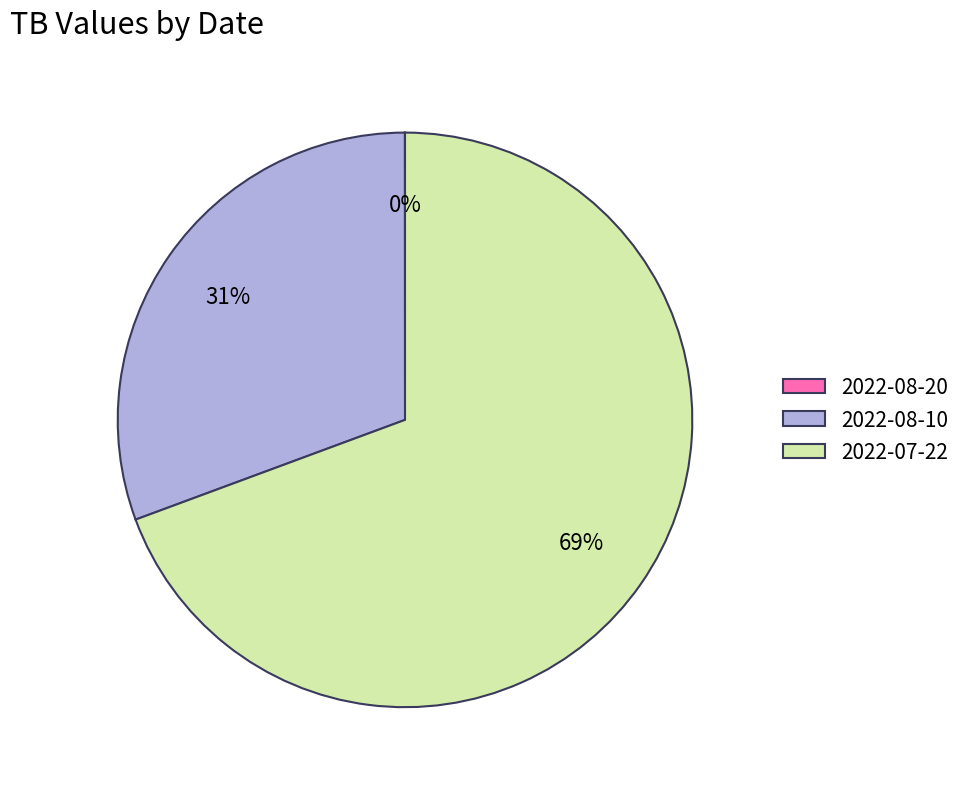

Is there any slice that represents more than half of the pie?

Yes